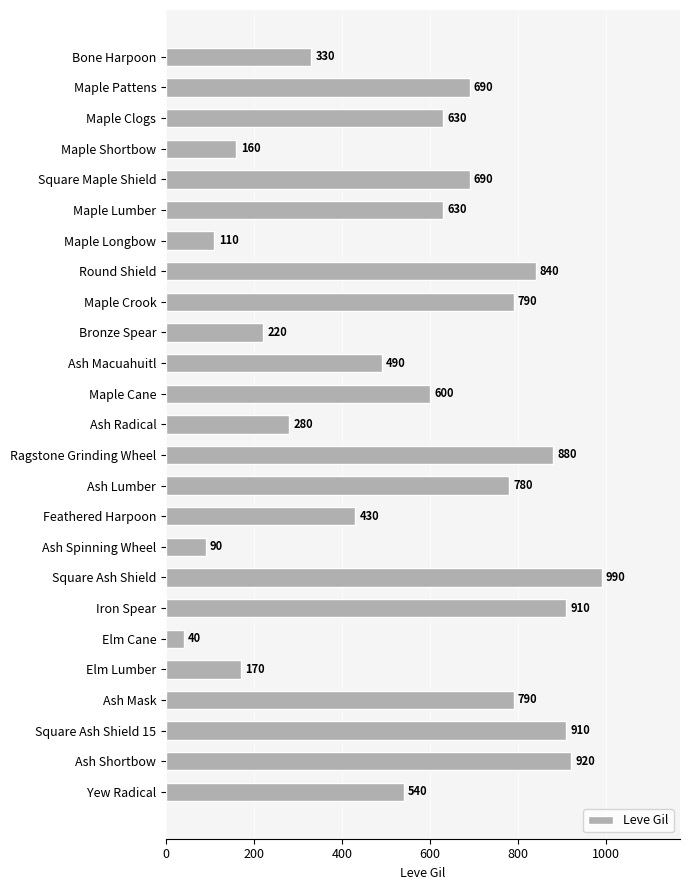

How many data points does each series have?

25